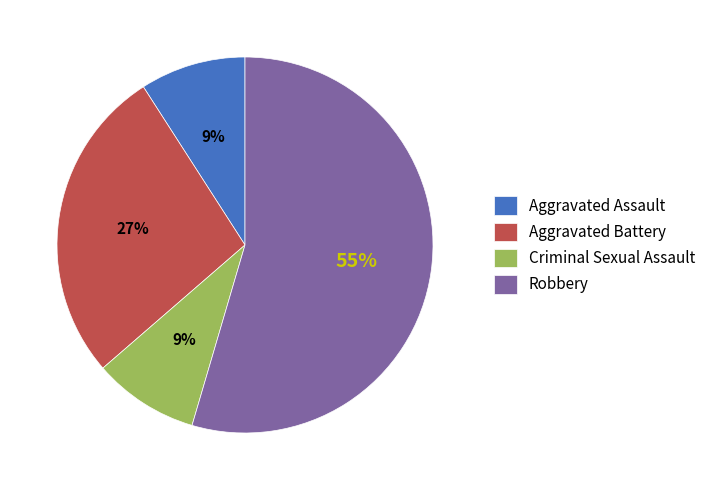

Count the number of slices in the pie.

4